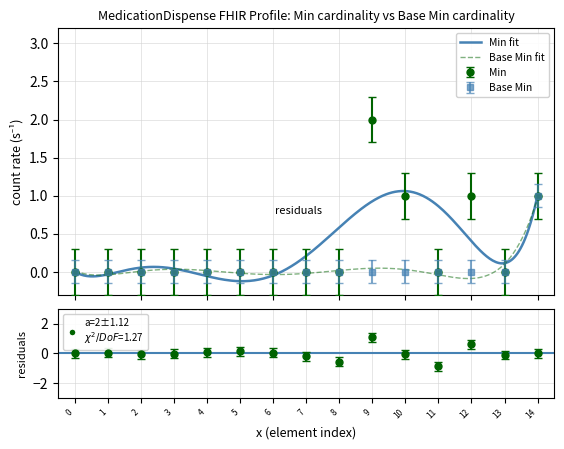

How many values in Base_Min are above zero?

1